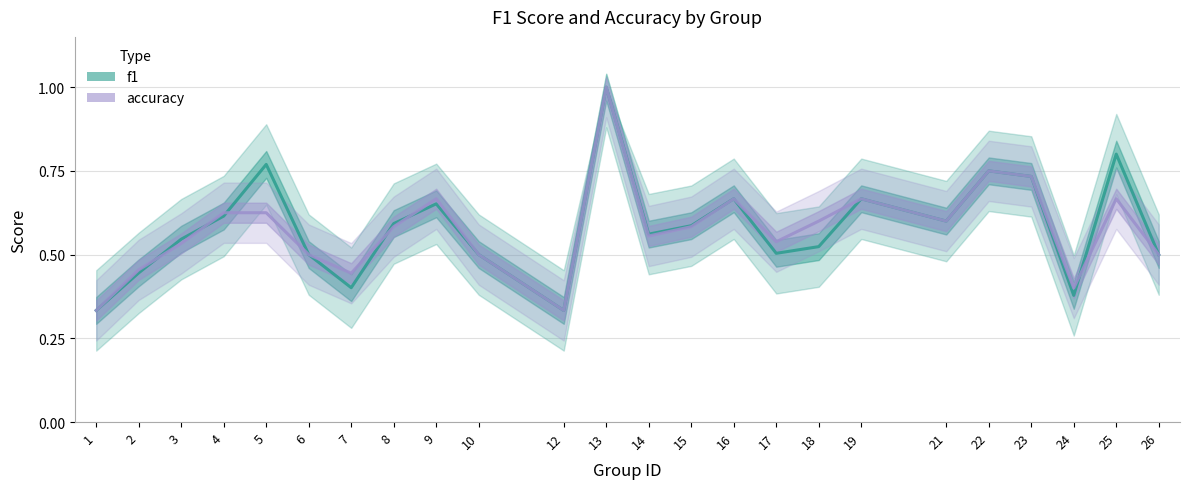

Which series has the largest total across all categories?

f1